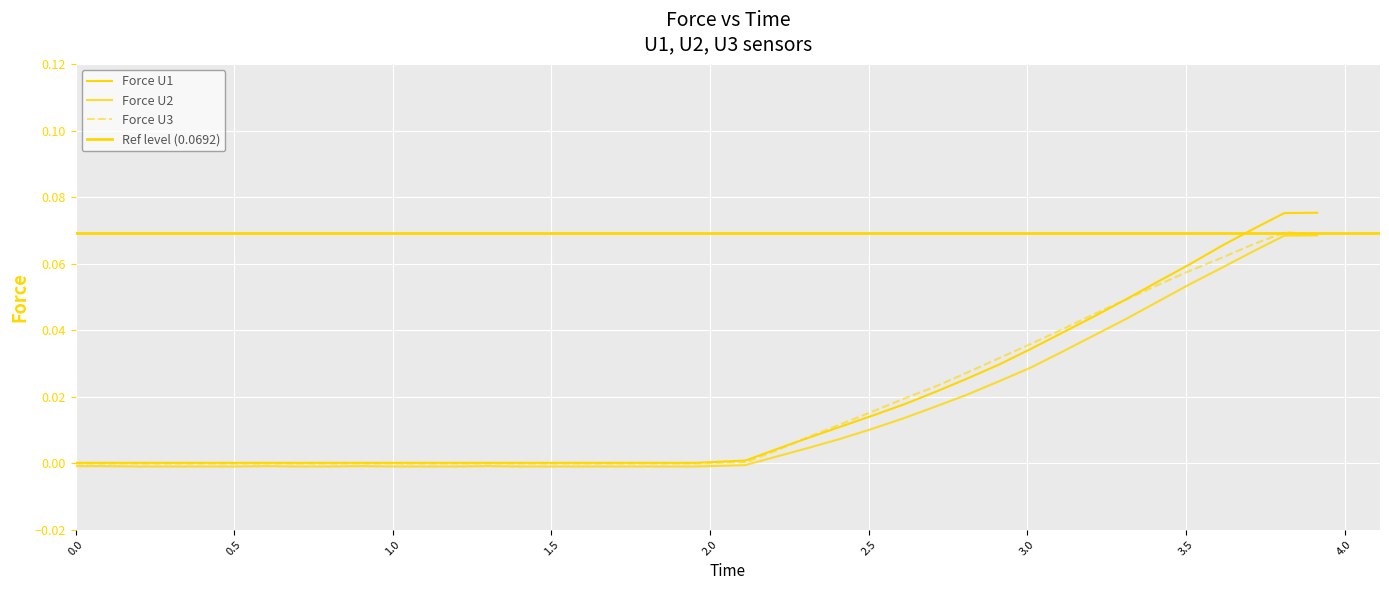

At how many categories does at least one series exceed 0?

40